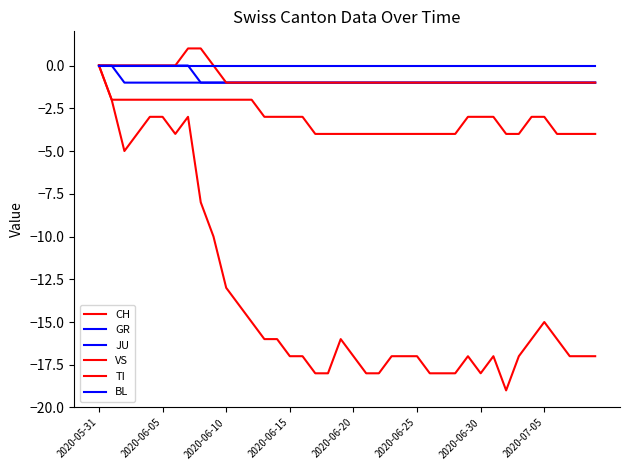

What is the minimum value for GR?

-1